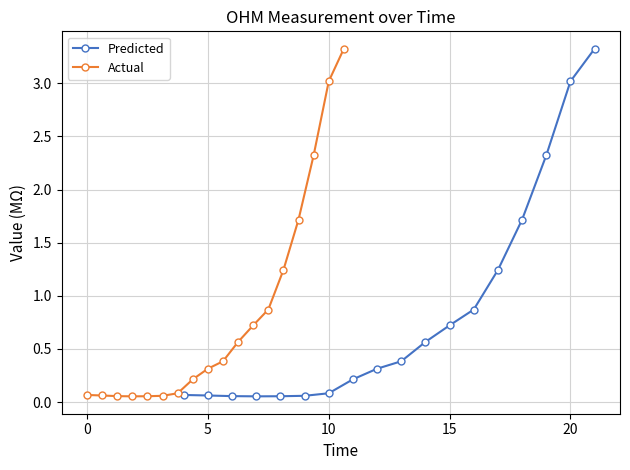

Reading left to right, what are all the values shown in this chart?

Predicted: 0.1	0.1	0.1	0.1	0.1	0.1	0.1	0.2	0.3	0.4	0.6	0.7	0.9	1.2	1.7	2.3	3.0	3.3
Actual: 0.1	0.1	0.1	0.1	0.1	0.1	0.1	0.2	0.3	0.4	0.6	0.7	0.9	1.2	1.7	2.3	3.0	3.3